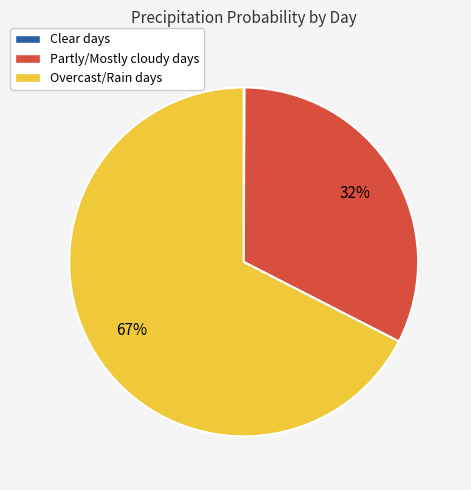

To the nearest percent, what is the average slice percentage?

33%